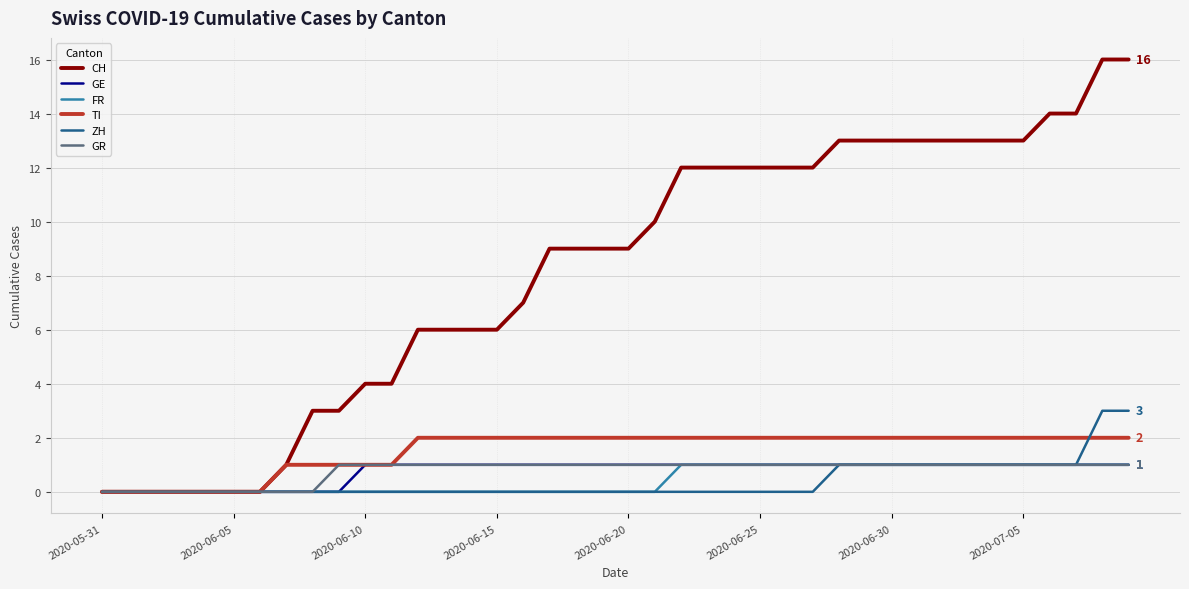

Which series has the largest total across all categories?

CH